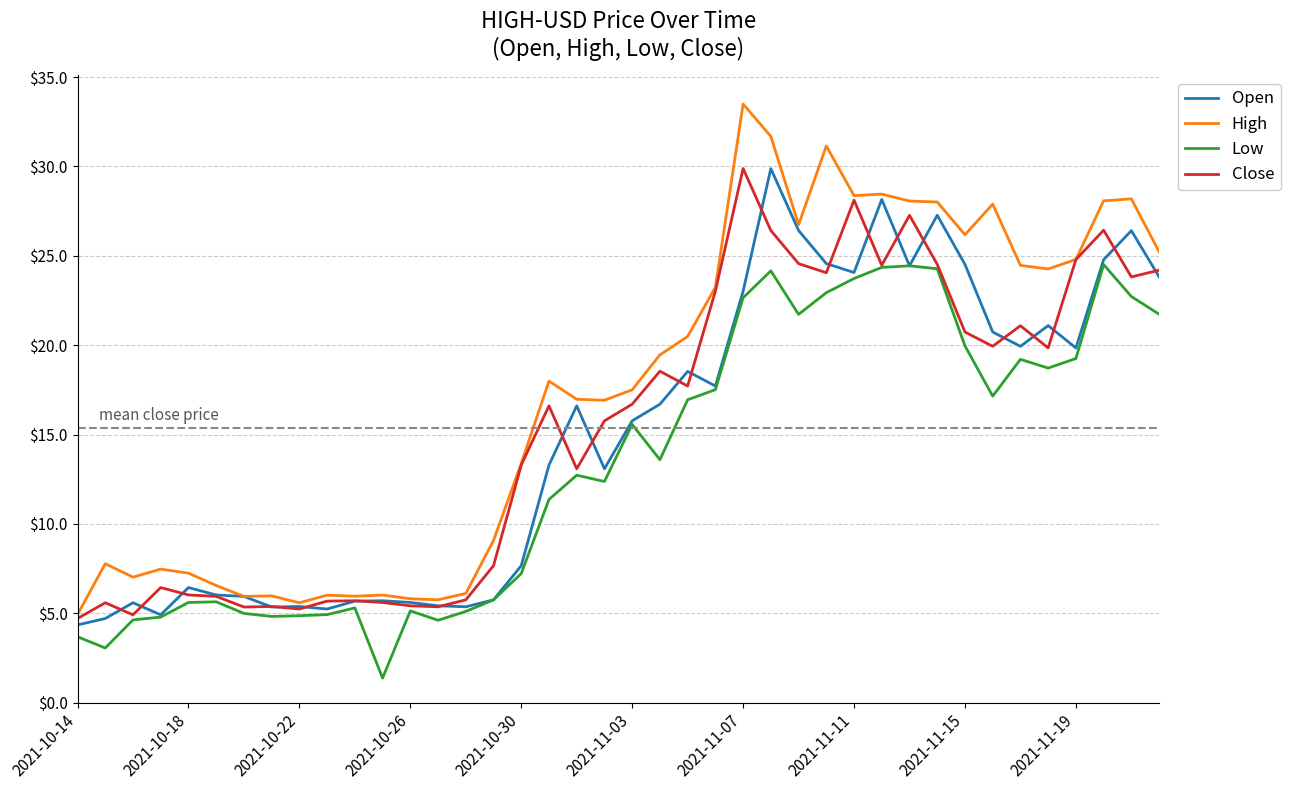

Which series has the widest spread of values?

High